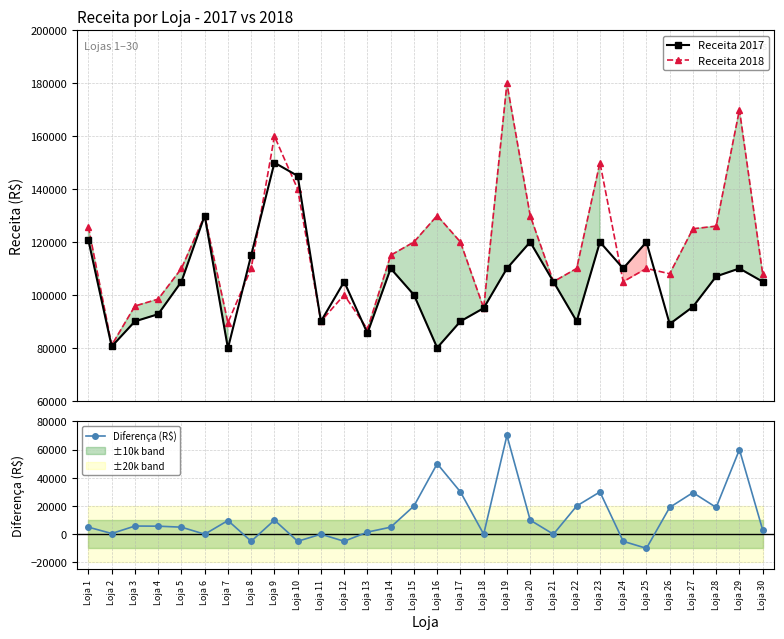

Which category has the lowest value across all series?

Loja 25